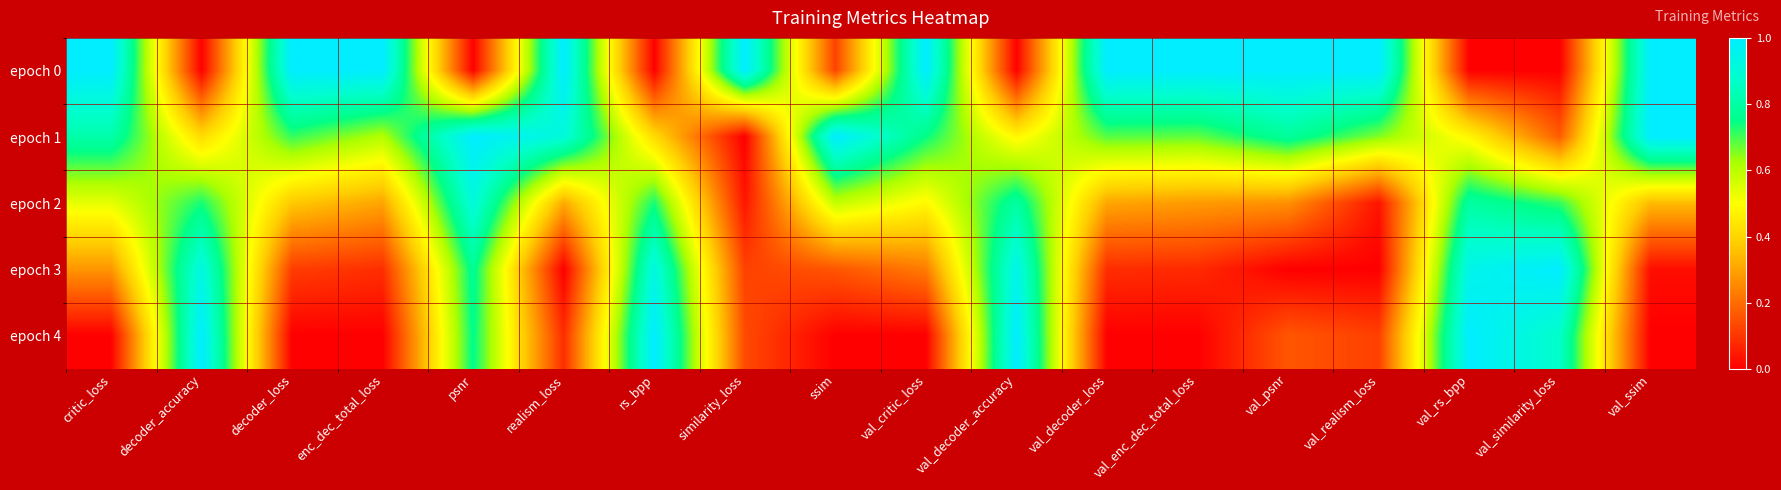

Reading left to right, list all the values displayed in this chart.

epoch 0: critic_loss=1.0	decoder_accuracy=0.0	decoder_loss=1.0	enc_dec_total_loss=1.0	psnr=0.0	realism_loss=1.0	rs_bpp=0.0	similarity_loss=1.0	ssim=0.1	val_critic_loss=1.0	val_decoder_accuracy=0.0	val_decoder_loss=1.0	val_enc_dec_total_loss=1.0	val_psnr=1.0	val_realism_loss=1.0	val_rs_bpp=0.0	val_similarity_loss=0.0	val_ssim=1.0
epoch 1: critic_loss=0.8	decoder_accuracy=0.4	decoder_loss=0.7	enc_dec_total_loss=0.6	psnr=1.0	realism_loss=0.9	rs_bpp=0.4	similarity_loss=0.0	ssim=1.0	val_critic_loss=0.7	val_decoder_accuracy=0.5	val_decoder_loss=0.7	val_enc_dec_total_loss=0.7	val_psnr=0.8	val_realism_loss=0.7	val_rs_bpp=0.5	val_similarity_loss=0.2	val_ssim=1.0
epoch 2: critic_loss=0.5	decoder_accuracy=0.7	decoder_loss=0.4	enc_dec_total_loss=0.3	psnr=0.9	realism_loss=0.3	rs_bpp=0.7	similarity_loss=0.0	ssim=0.6	val_critic_loss=0.5	val_decoder_accuracy=0.8	val_decoder_loss=0.3	val_enc_dec_total_loss=0.3	val_psnr=0.3	val_realism_loss=0.0	val_rs_bpp=0.8	val_similarity_loss=0.7	val_ssim=0.3
epoch 3: critic_loss=0.3	decoder_accuracy=0.9	decoder_loss=0.1	enc_dec_total_loss=0.1	psnr=0.8	realism_loss=0.0	rs_bpp=0.9	similarity_loss=0.1	ssim=0.2	val_critic_loss=0.2	val_decoder_accuracy=0.9	val_decoder_loss=0.1	val_enc_dec_total_loss=0.1	val_psnr=0.0	val_realism_loss=0.0	val_rs_bpp=0.9	val_similarity_loss=1.0	val_ssim=0.0
epoch 4: critic_loss=0.0	decoder_accuracy=1.0	decoder_loss=0.0	enc_dec_total_loss=0.0	psnr=0.8	realism_loss=0.1	rs_bpp=1.0	similarity_loss=0.1	ssim=0.0	val_critic_loss=0.0	val_decoder_accuracy=1.0	val_decoder_loss=0.0	val_enc_dec_total_loss=0.0	val_psnr=0.2	val_realism_loss=0.1	val_rs_bpp=1.0	val_similarity_loss=0.9	val_ssim=0.0